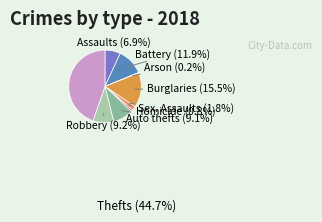

Does any single category account for the majority?

No